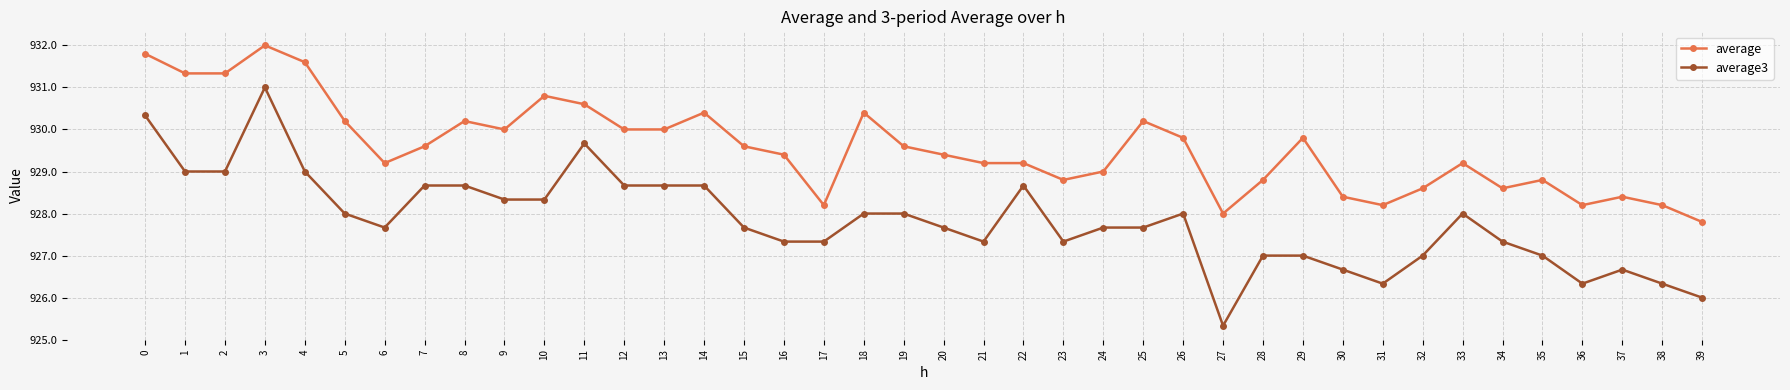

Reading right to left, what are all the values shown in this chart?

average: 927.8	928.2	928.4	928.2	928.8	928.6	929.2	928.6	928.2	928.4	929.8	928.8	928.0	929.8	930.2	929.0	928.8	929.2	929.2	929.4	929.6	930.4	928.2	929.4	929.6	930.4	930.0	930.0	930.6	930.8	930.0	930.2	929.6	929.2	930.2	931.6	932.0	931.3	931.3	931.8
average3: 926.0	926.3	926.7	926.3	927.0	927.3	928.0	927.0	926.3	926.7	927.0	927.0	925.3	928.0	927.7	927.7	927.3	928.7	927.3	927.7	928.0	928.0	927.3	927.3	927.7	928.7	928.7	928.7	929.7	928.3	928.3	928.7	928.7	927.7	928.0	929.0	931.0	929.0	929.0	930.3